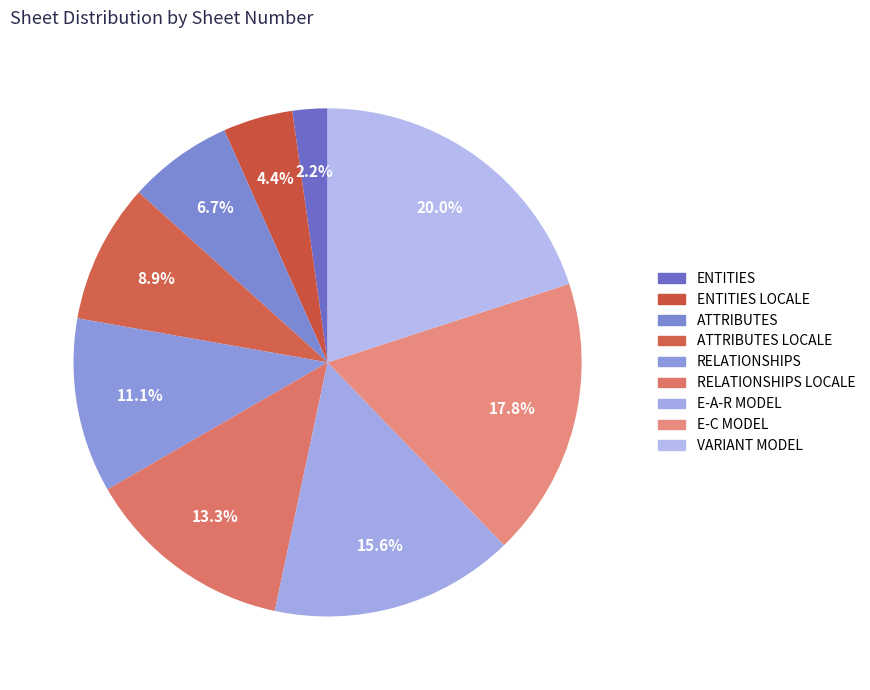

Is there a majority slice in this chart?

No